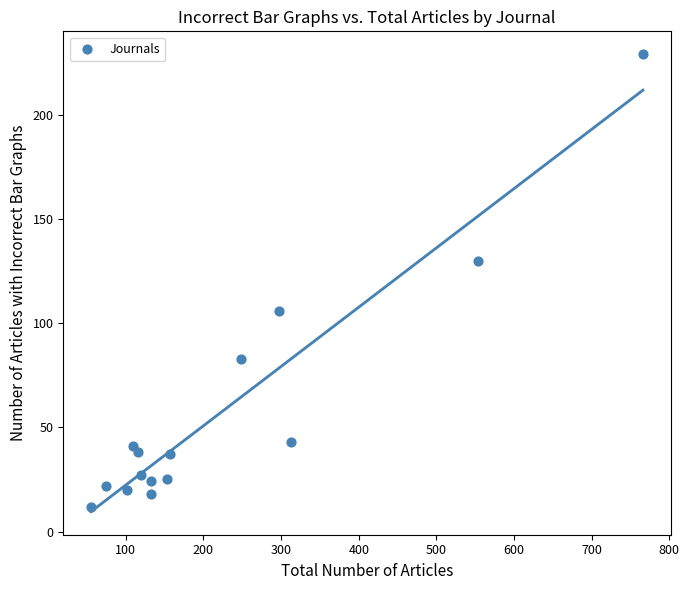

What Y value in the scatter plot is closest to 120?

130